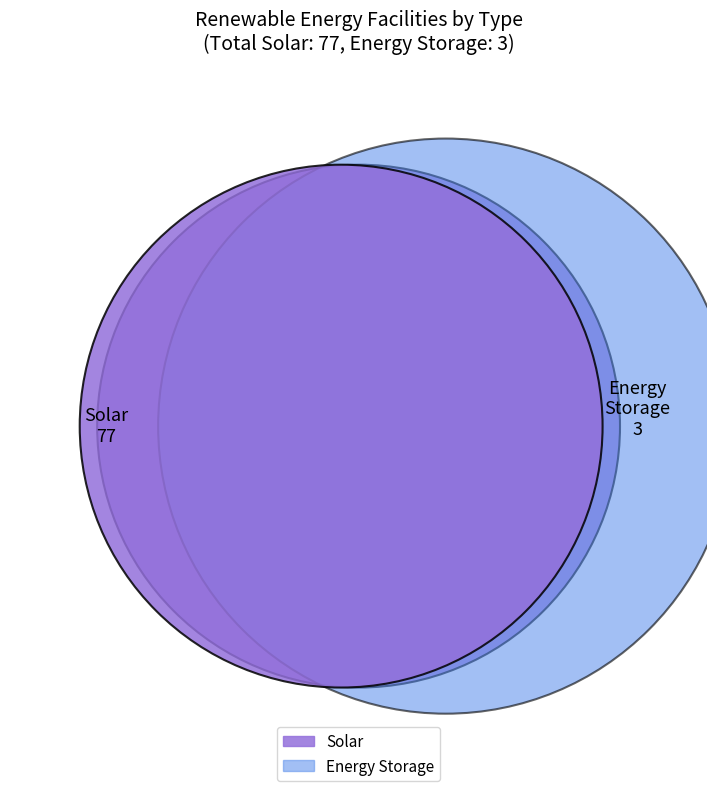

Is there a majority slice in this chart?

Yes